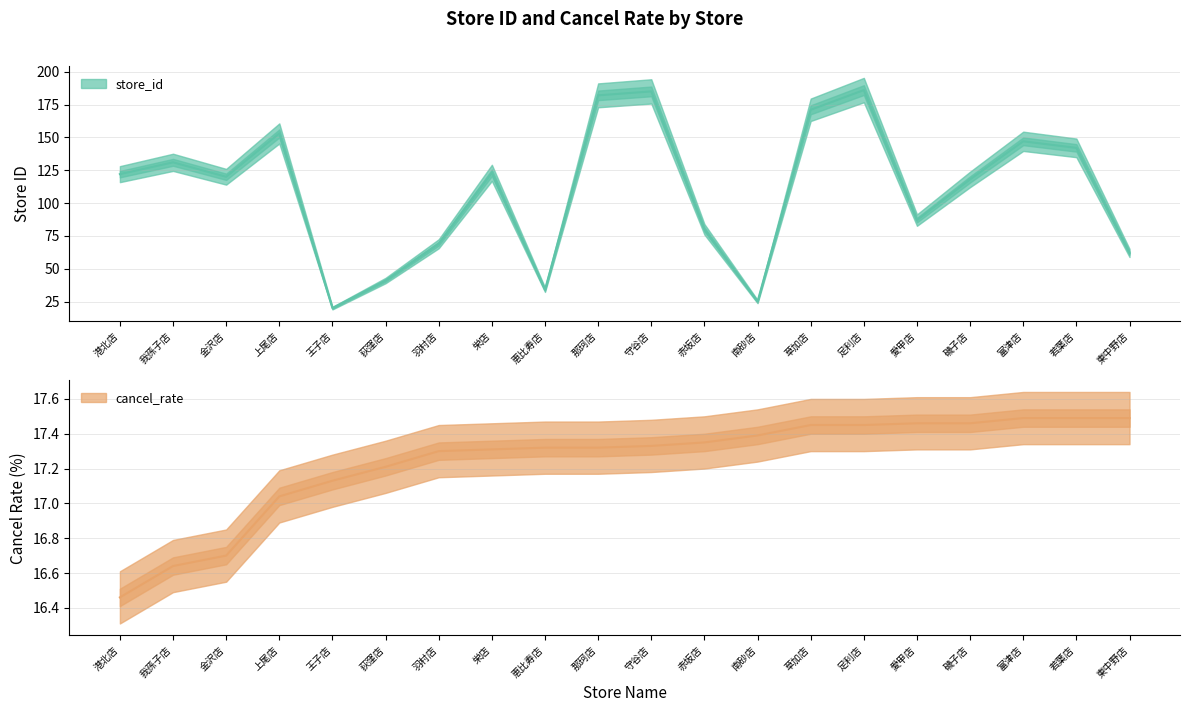

What is the difference between the maximum and minimum values in the store_id series?

166.0